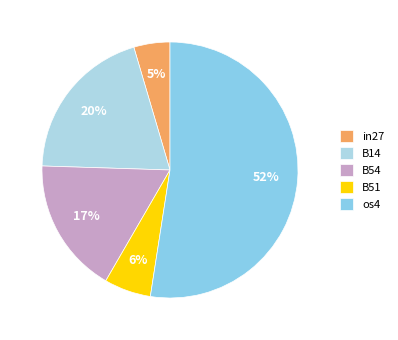

Rank the categories by value from highest to lowest.

os4, B14, B54, B51, in27